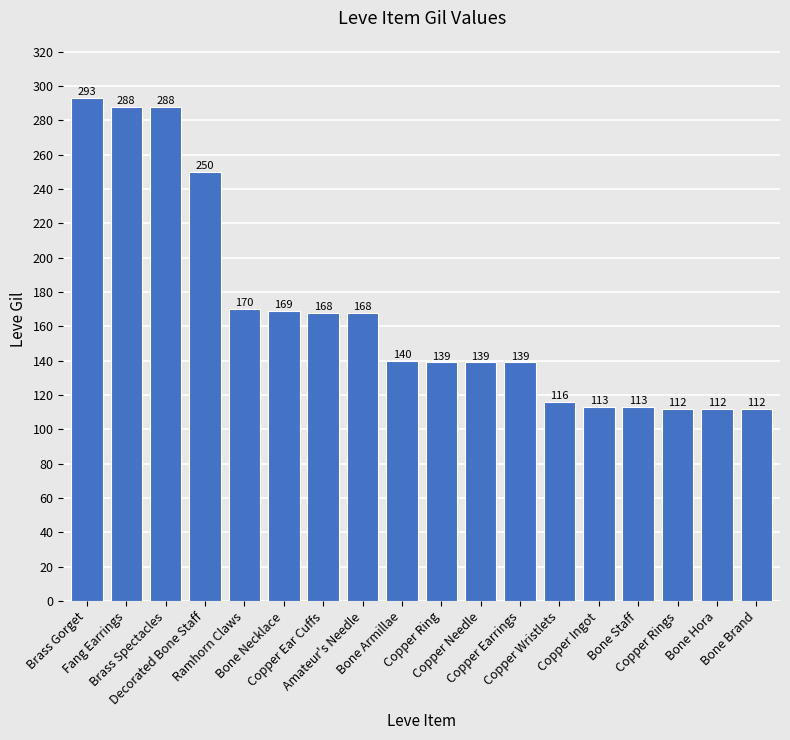

What is the label of the 11th bar from the left?

Copper Needle